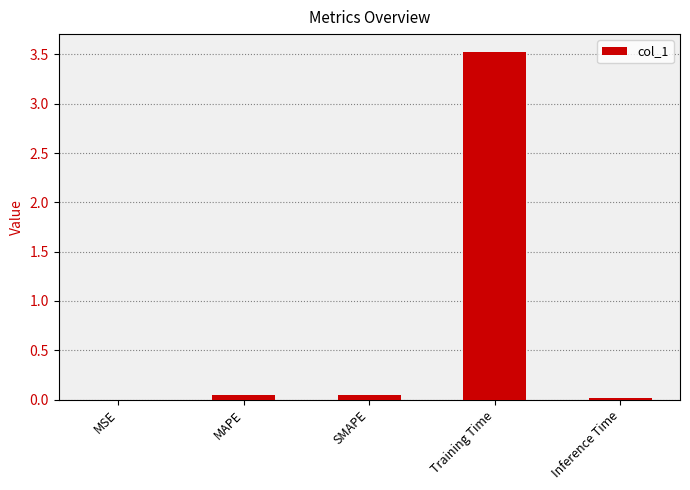

True or false: the data shows 0.0 at MAPE.

True